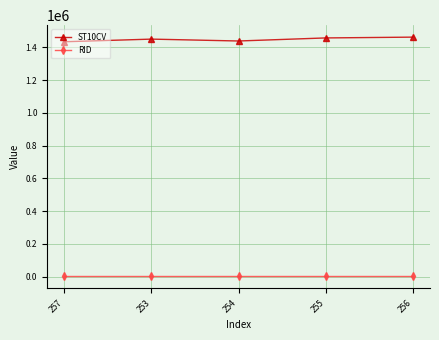

Between 257 and 256, which series saw the biggest shift?

ST10CV